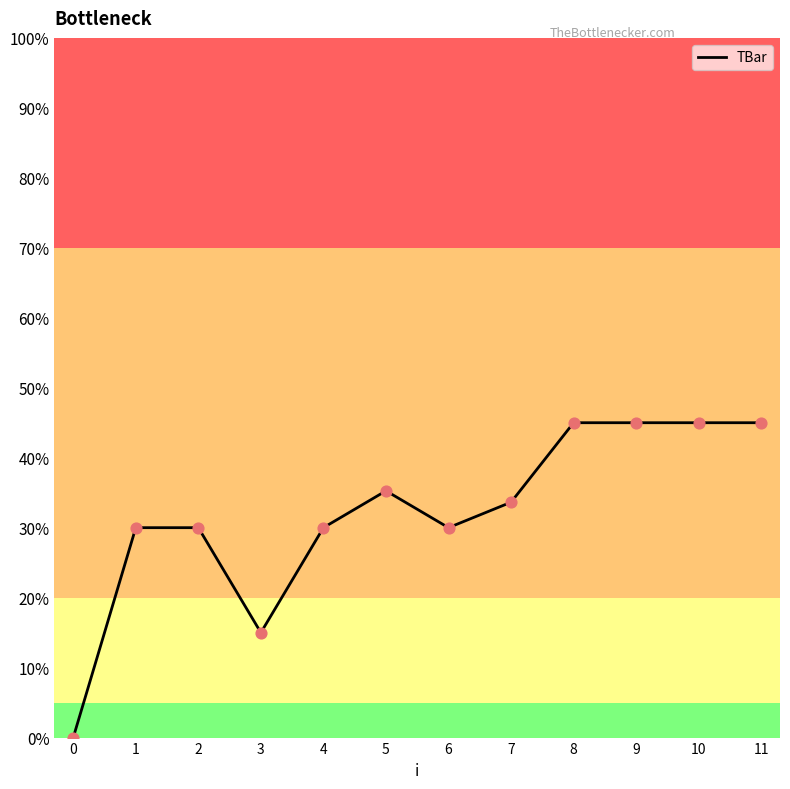

Between 4 and 9, which is larger?

9